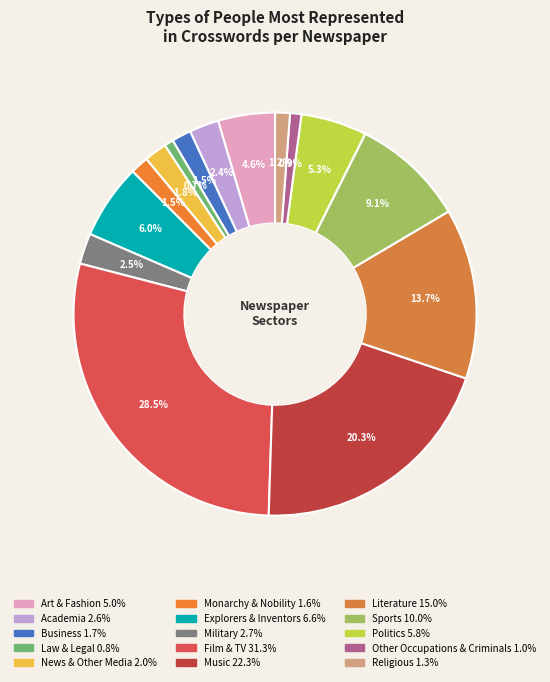

How many slices are in this pie chart?

15